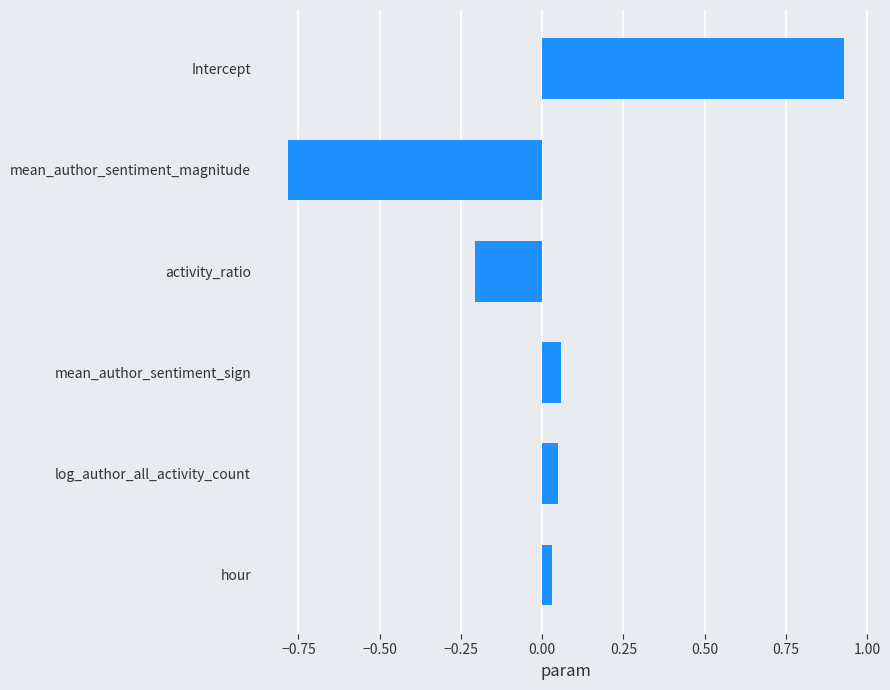

Which label corresponds to the smallest value in the chart?

mean_author_sentiment_magnitude